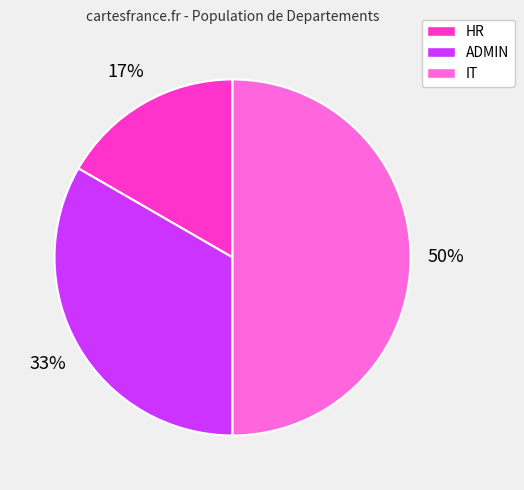

To the nearest percent, what portion does IT represent?

50%